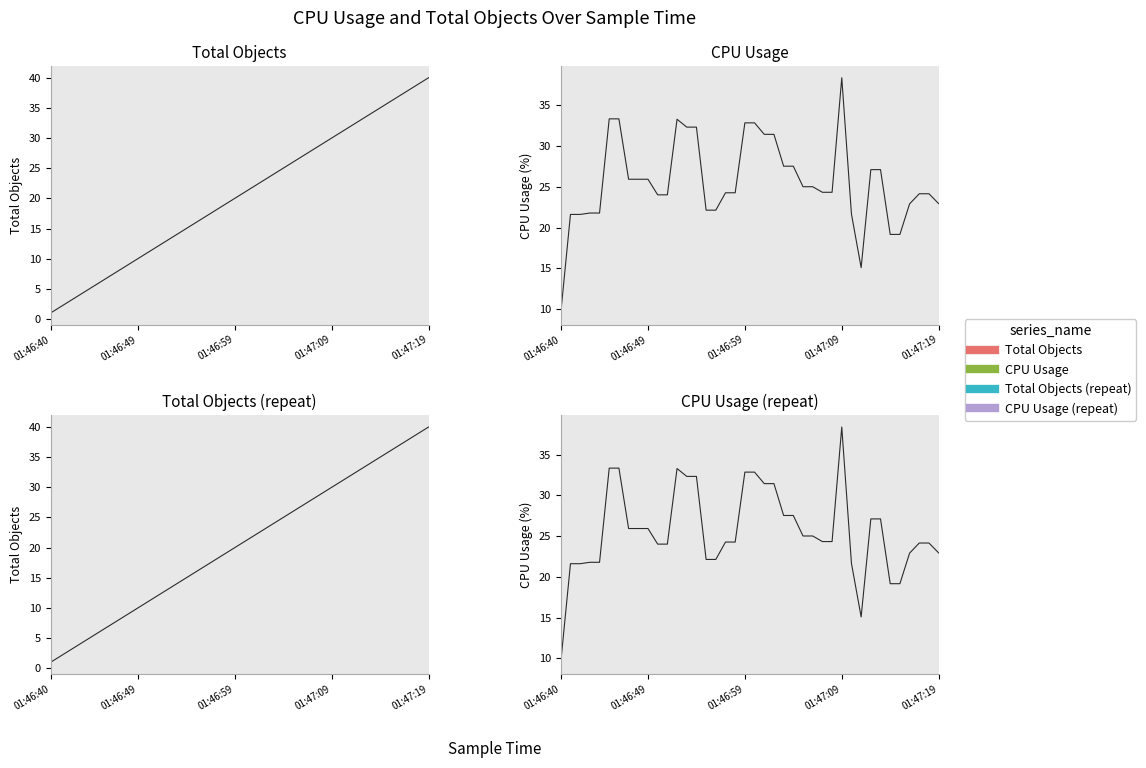

What is the spread (max minus min) of values at 38?

14.8